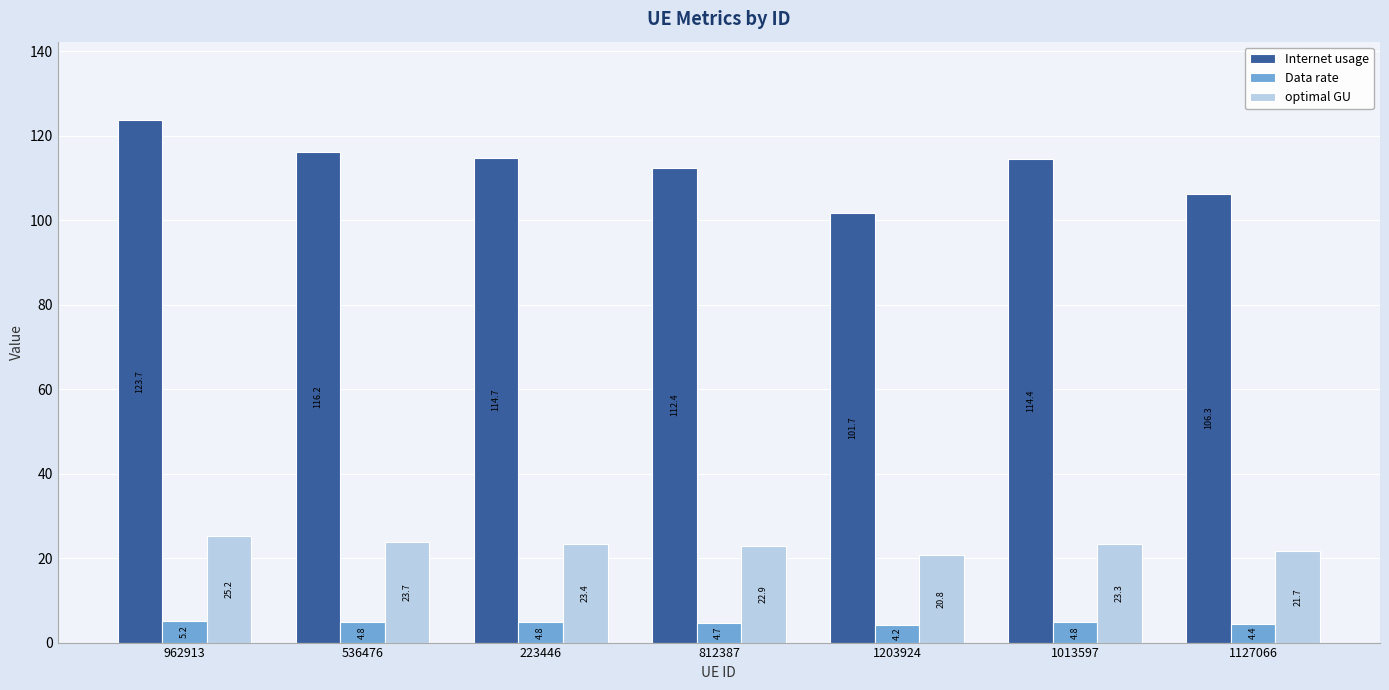

What is the sum of all Data rate values?

32.9